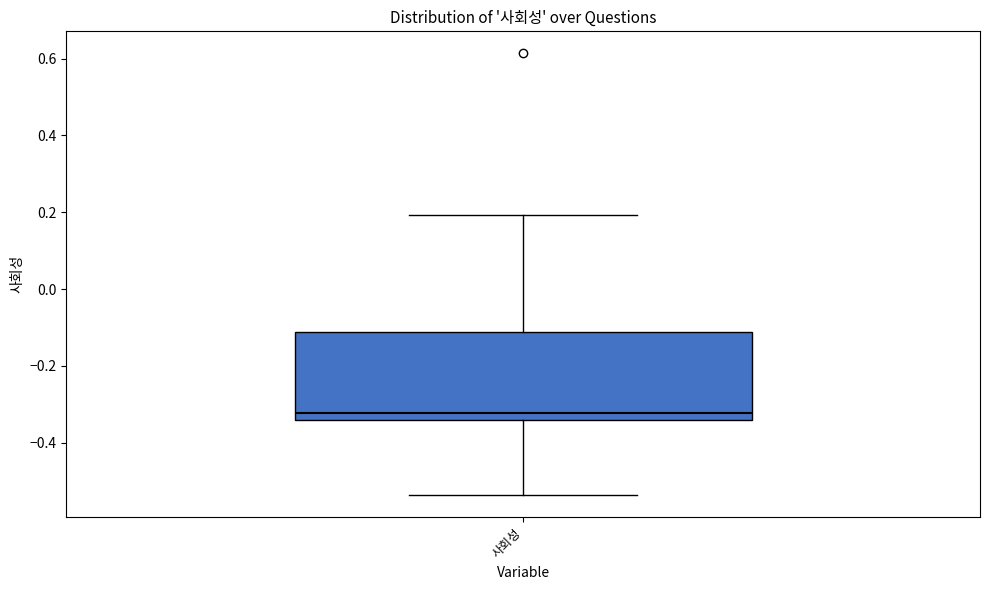

Transcribe this box plot: give where the median line is, the range the box spans, and where the two whiskers end, as read against the y-axis. The values are not printed on the chart, so give them approximately, as read against the axis.

median -0.32, box -0.34 to -0.12, whiskers -0.54 to 0.20